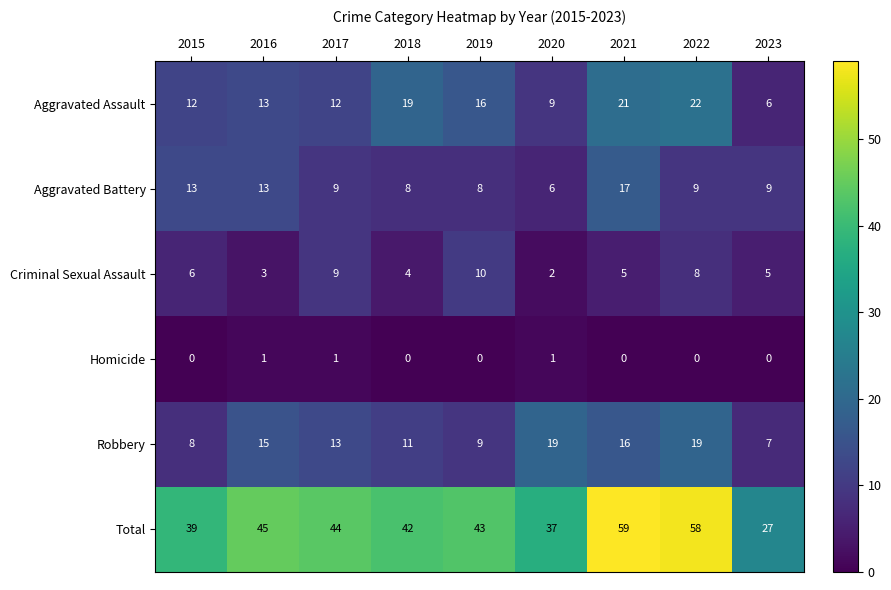

What is the spread (max minus min) of values at 2021?

59